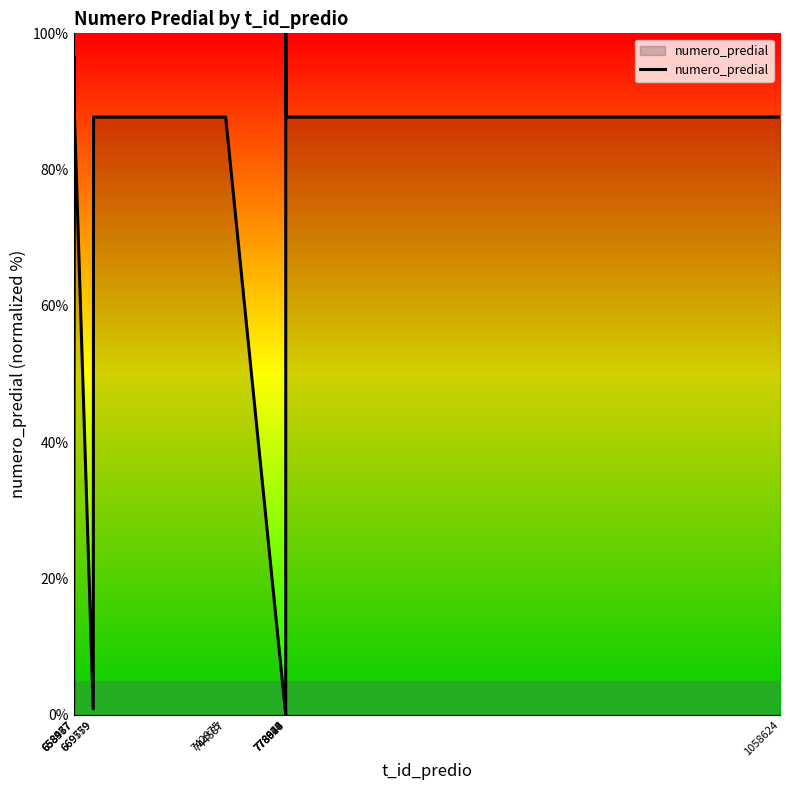

True or false: there are more than 1 points higher than both neighbors.

True